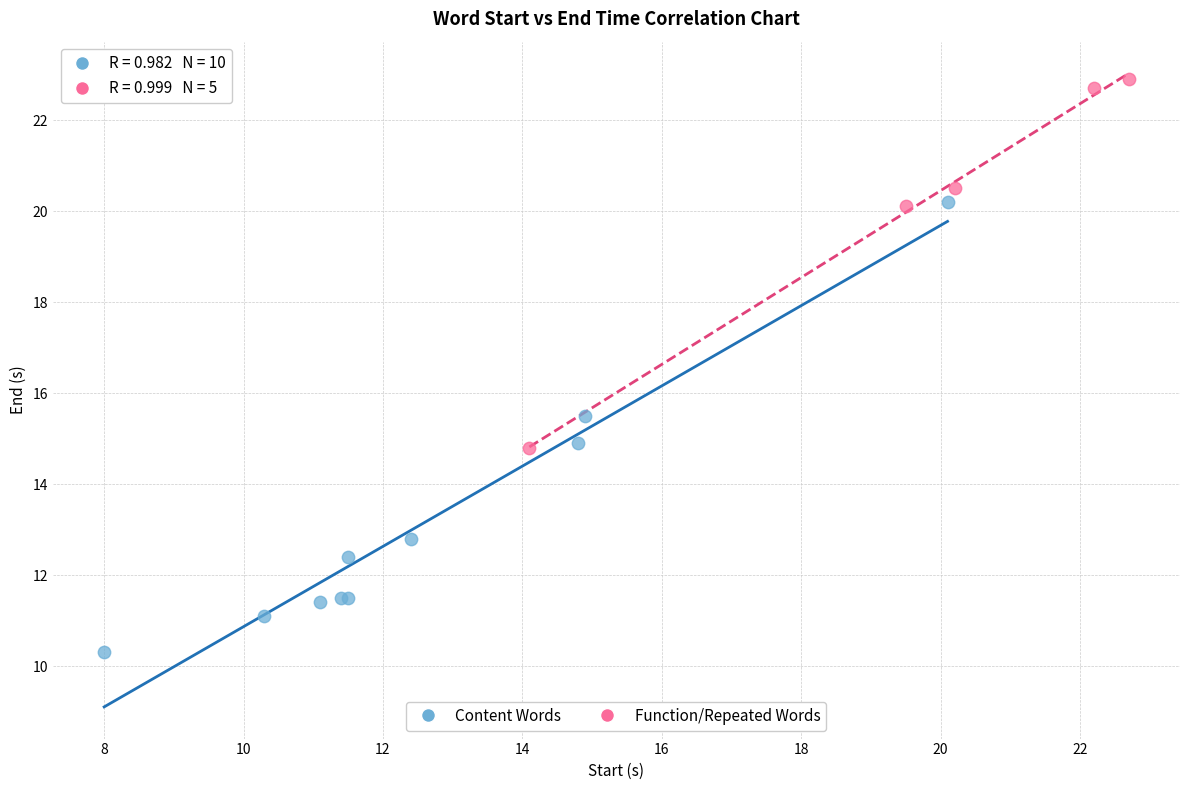

Which series has the largest Y range (max minus min)?

Content Words